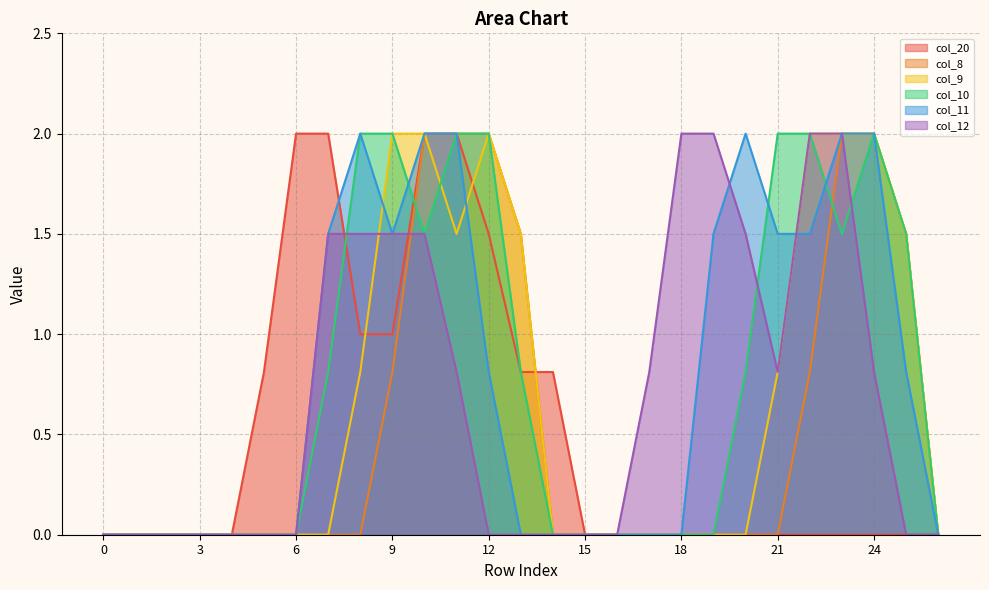

The col_20 series shows 0.0 at 16. True or false?

True